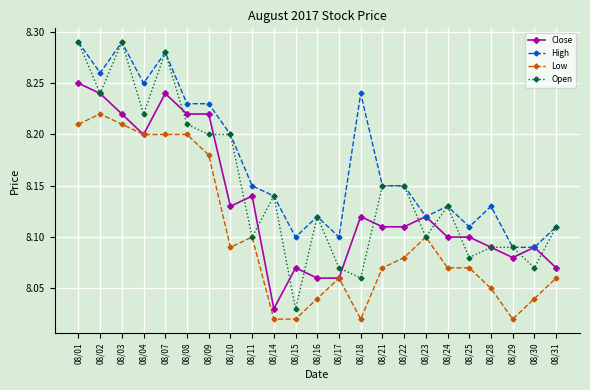

List the series in order of their overall mean, lowest first.

Low, Close, Open, High